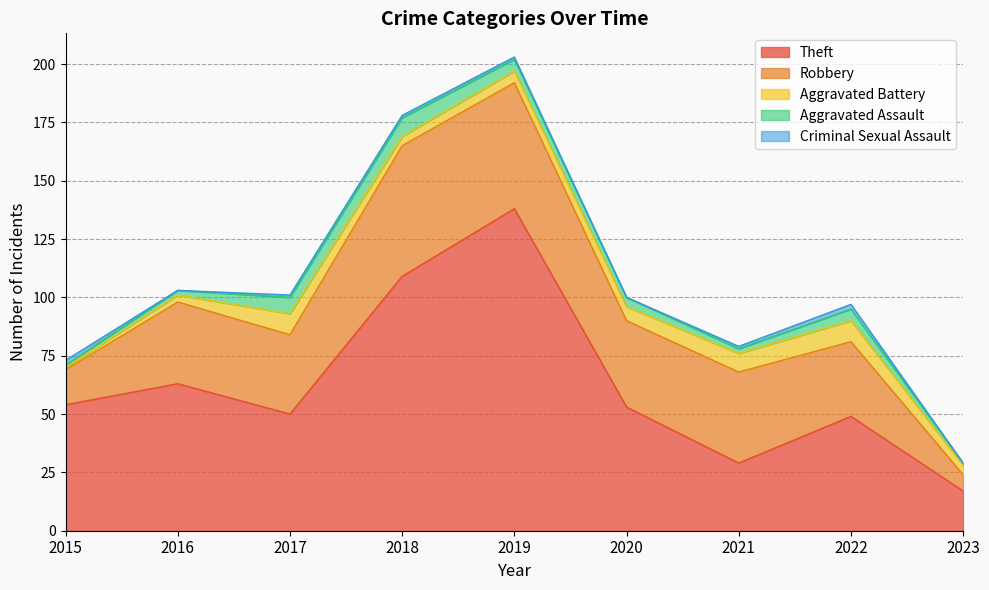

Reading left to right, transcribe all the data shown in this chart.

Theft: 54	63	50	109	138	53	29	49	17
Robbery: 15	35	34	56	54	37	39	32	7
Aggravated Battery: 1	3	9	4	5	6	8	9	4
Aggravated Assault: 1	2	7	8	5	4	2	5	1
Criminal Sexual Assault: 2	0	1	1	1	0	1	2	0